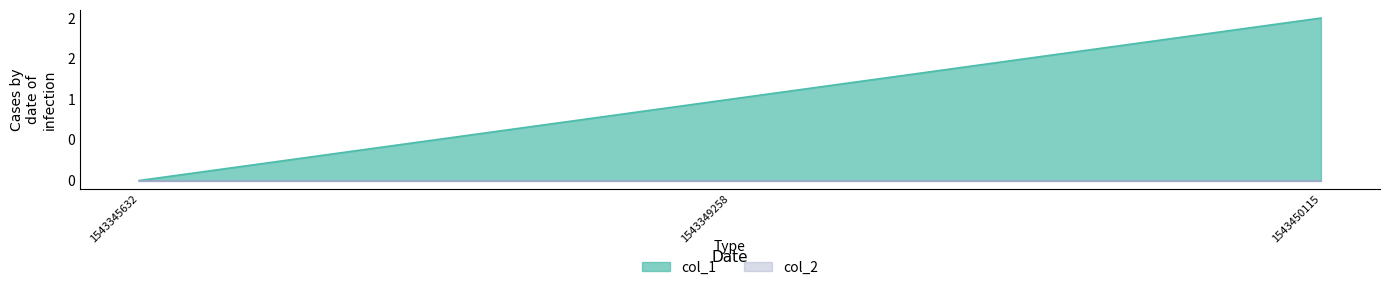

What is the maximum value shown in the chart?

2